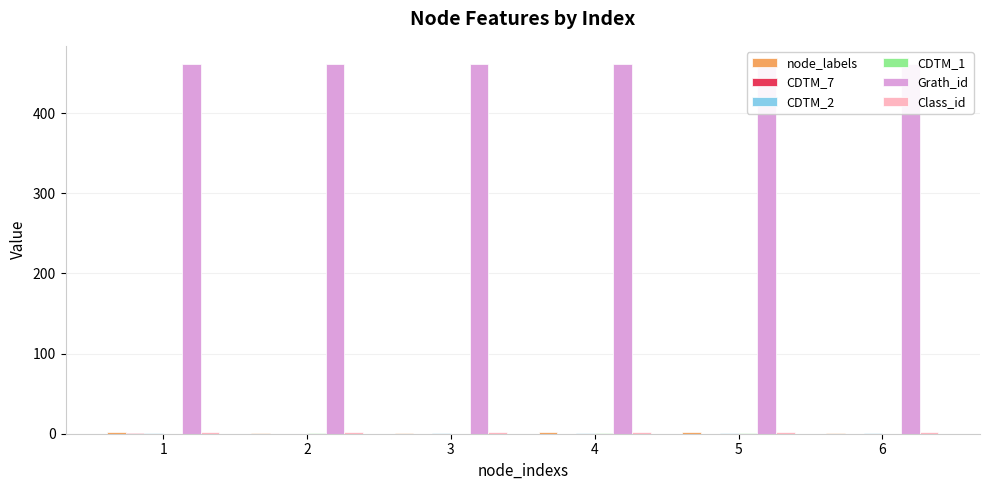

Rank the series by their maximum value, from highest to lowest.

Grath_id, node_labels, Class_id, CDTM_7, CDTM_2, CDTM_1